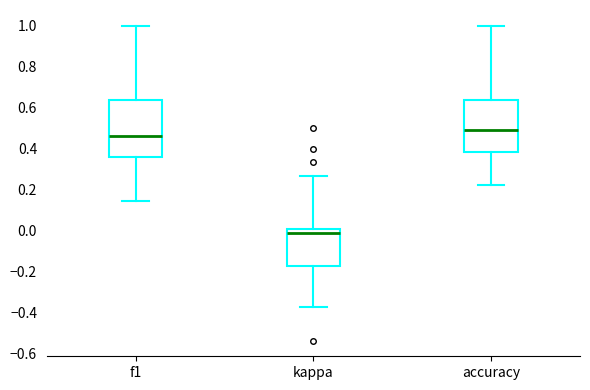

Which box's median line is the lowest?

kappa